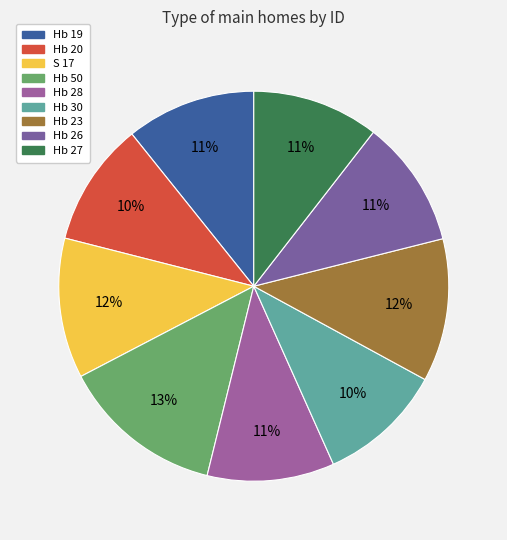

Is it true that Hb 23 is 12% of the pie?

True